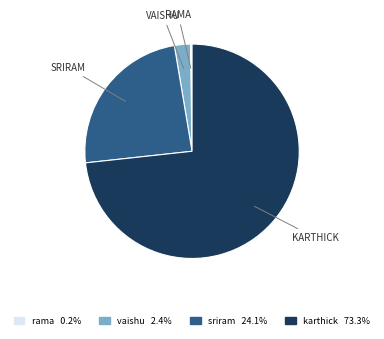

Approximately how many times larger is the value at sriram 24.1% compared to vaishu 2.4%?

10.0